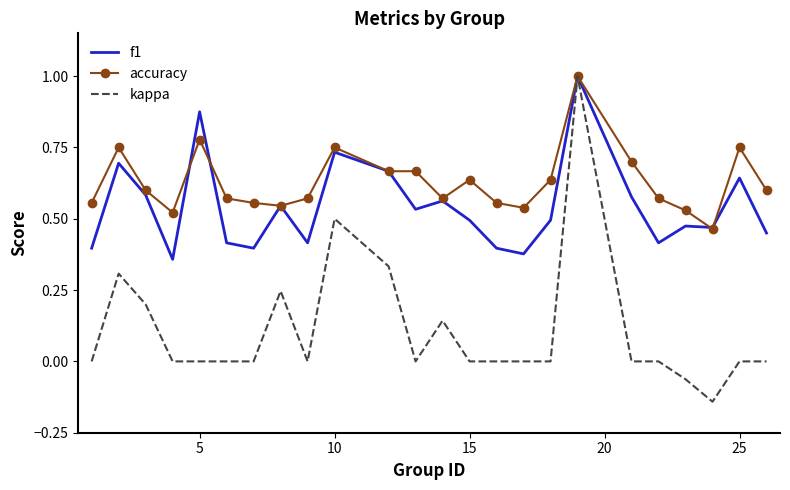

Count the number of data series in this chart.

3